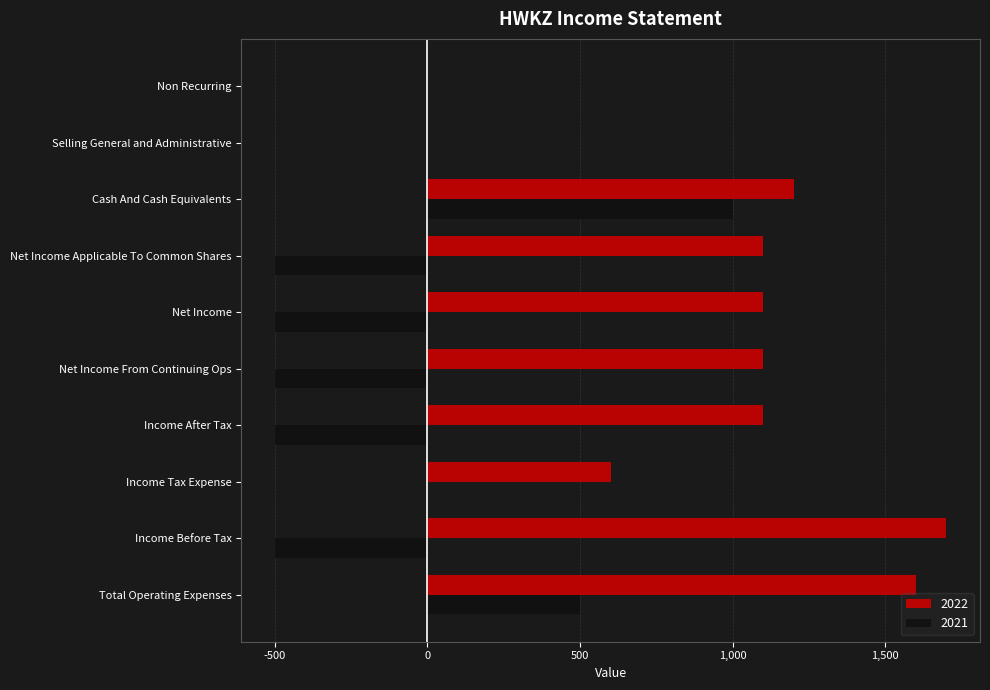

At which label does 2022 reach its peak?

Income Before Tax